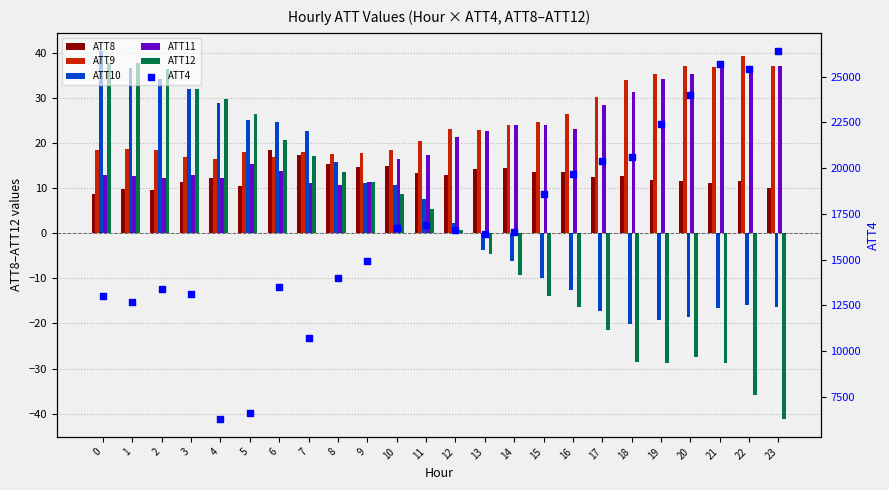

Which series has the largest total across all categories?

ATT4